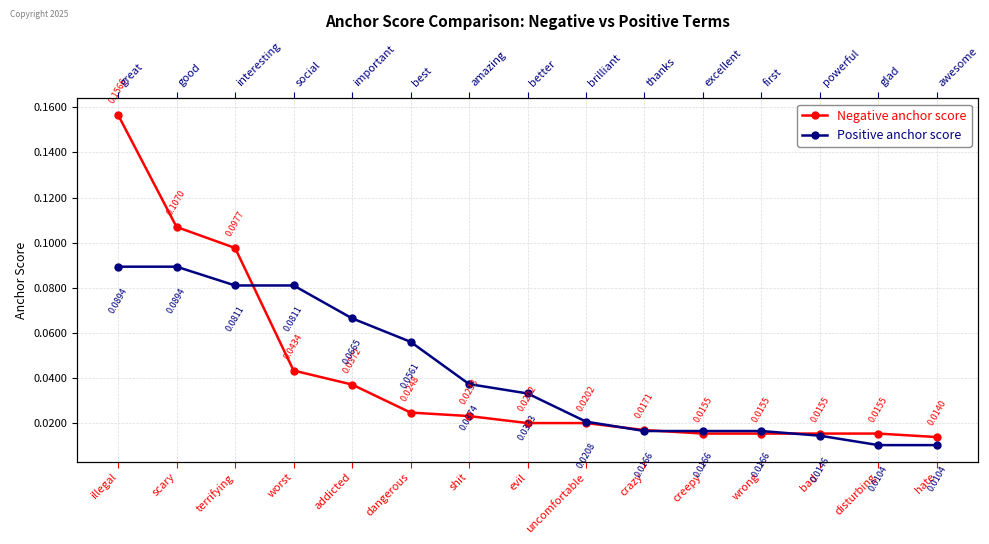

True or false: Negative anchor score and Positive anchor score intersect in this chart.

True